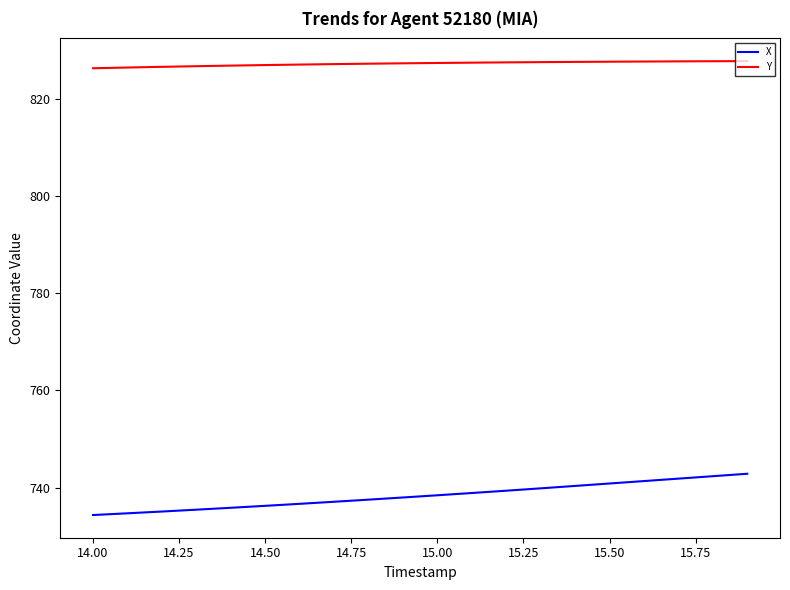

Which series has the largest range (max minus min)?

X